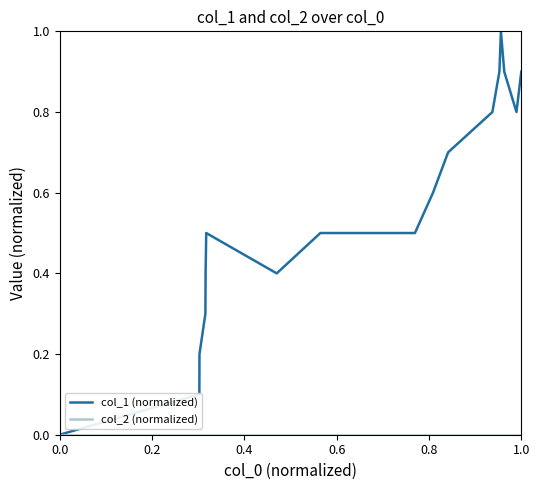

Which series has the widest spread of values?

col_1 (normalized)